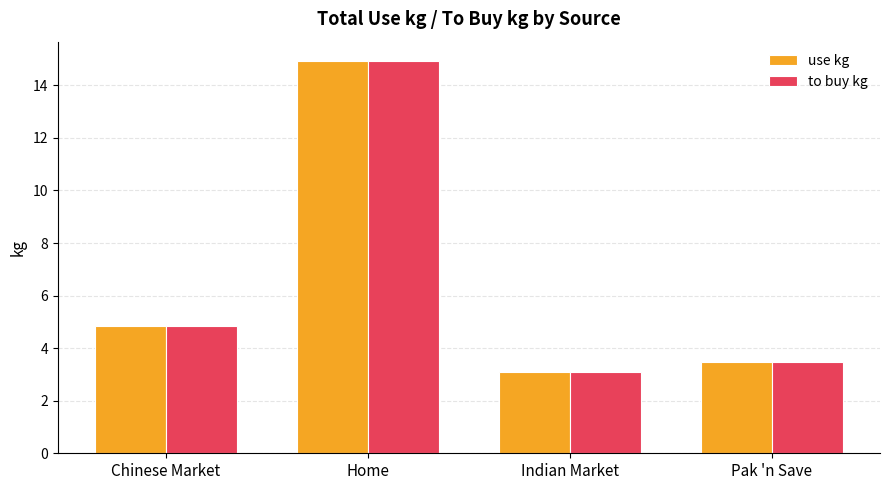

What is the difference between the maximum and second lowest values in the to buy kg series?

11.5